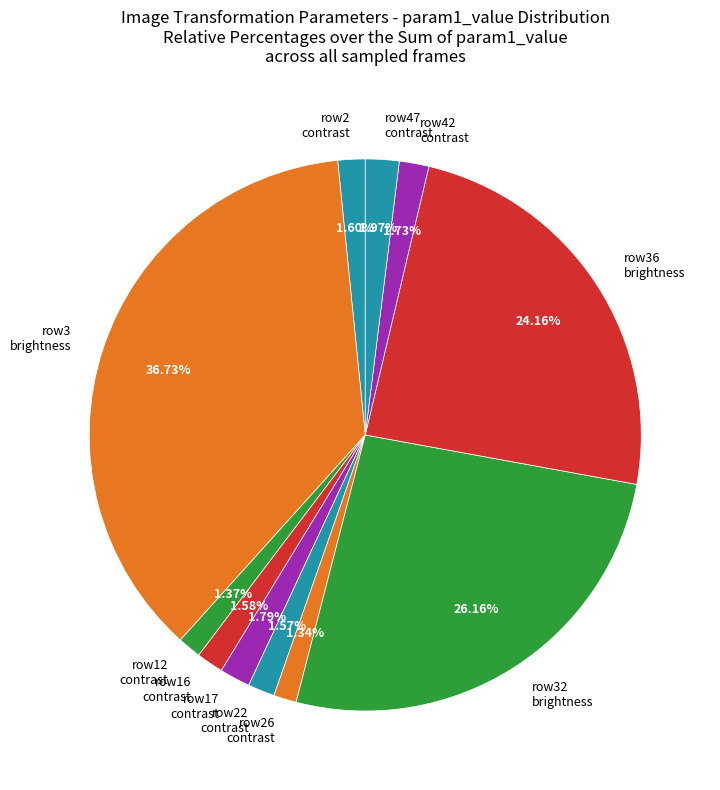

Between row2 contrast and row3 brightness, which is larger?

row3 brightness